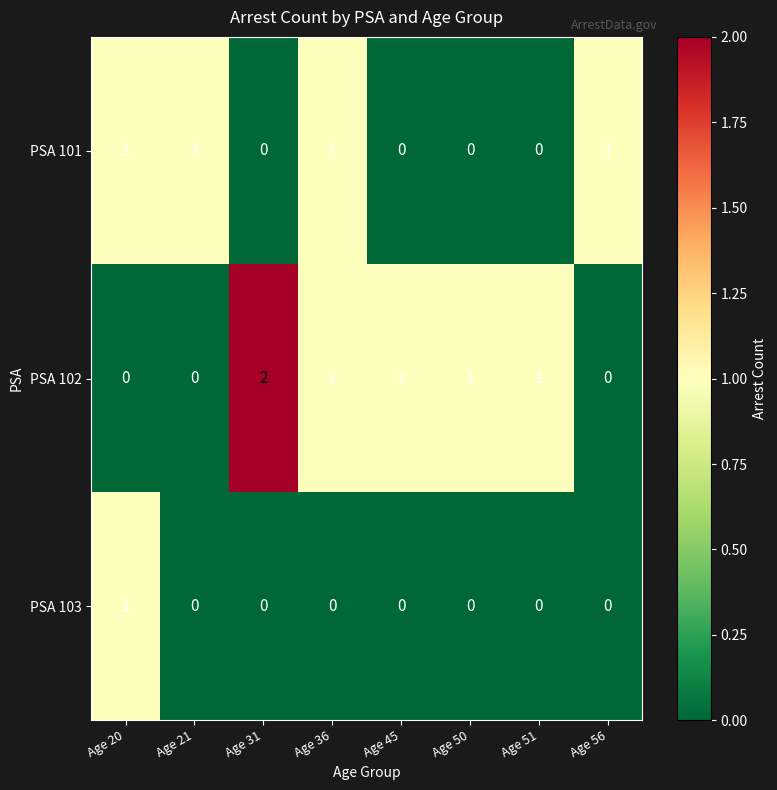

Count the number of categories in the chart.

8